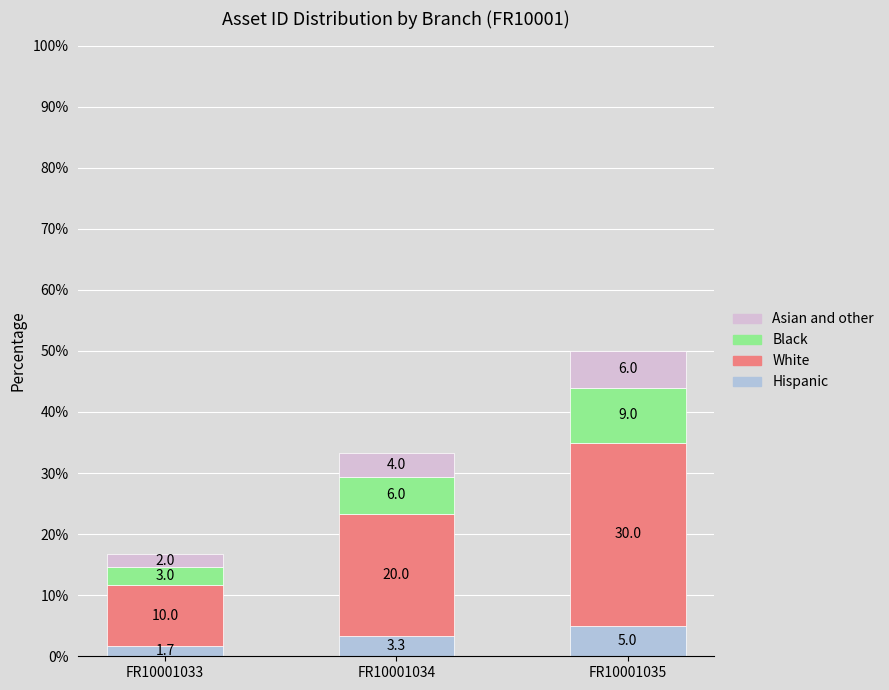

What is the sum of all Hispanic values?

10.0